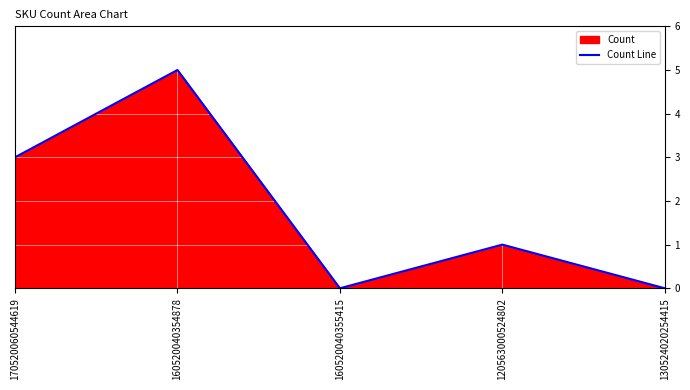

Where is the first local maximum?

160520040354878